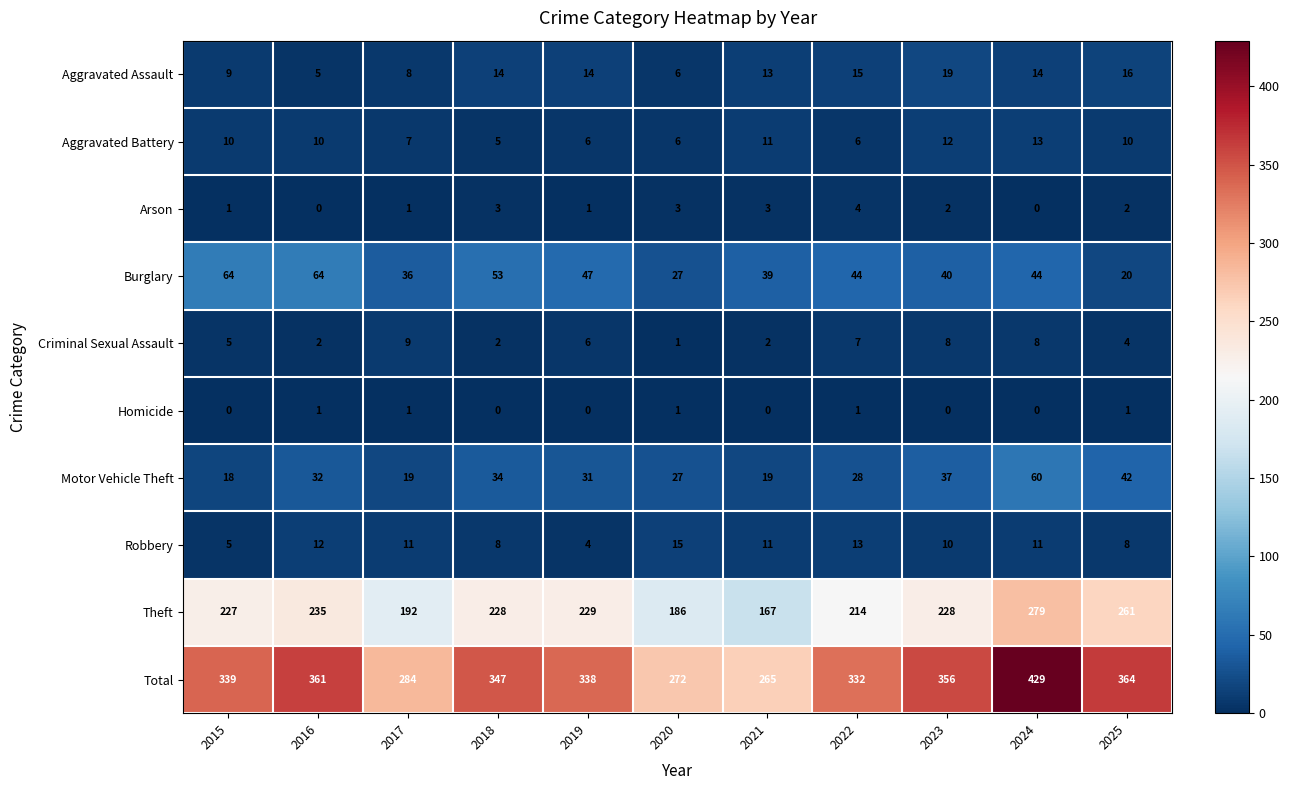

What is the spread (max minus min) of values at 2018?

347